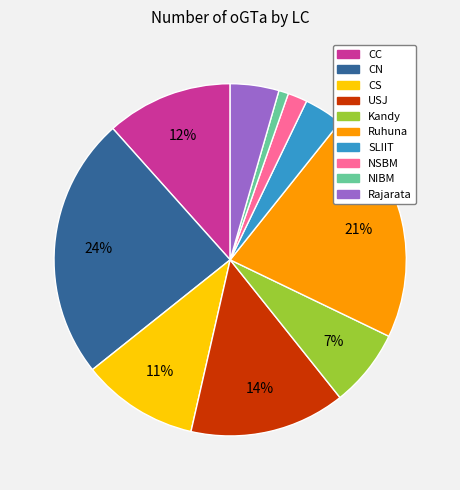

Is it true that Rajarata is 4% of the pie?

True